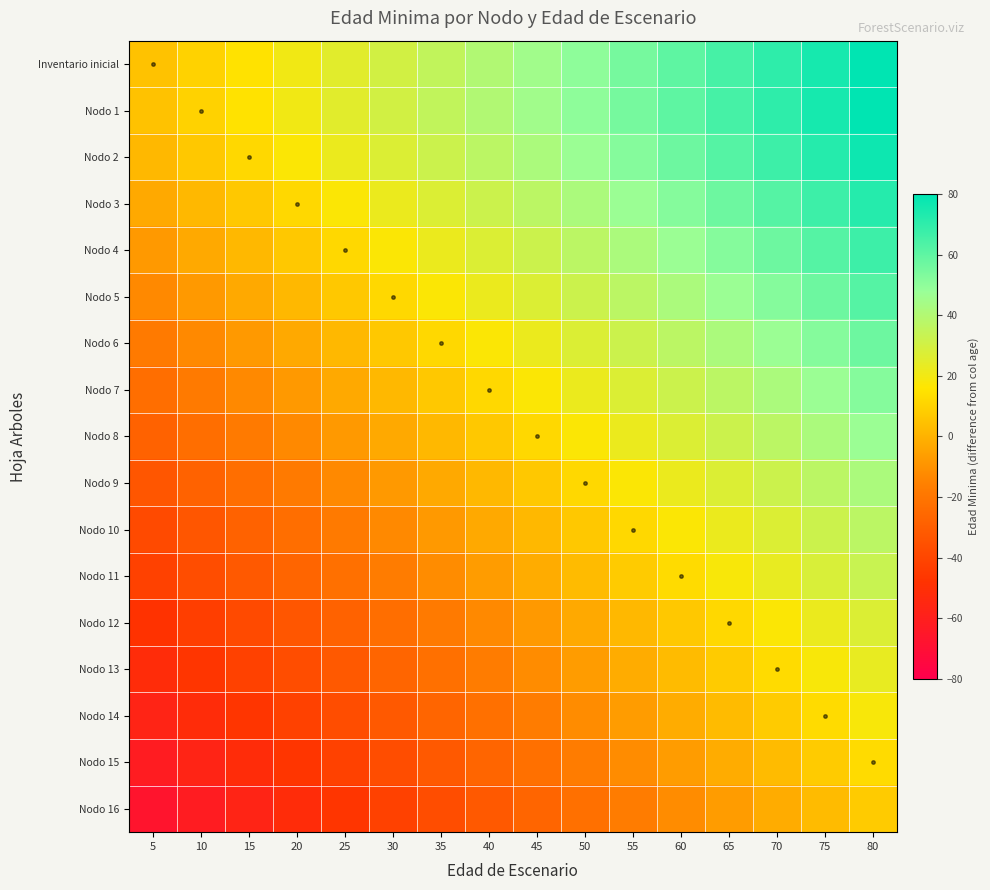

What is the spread (max minus min) of values at 10?

72